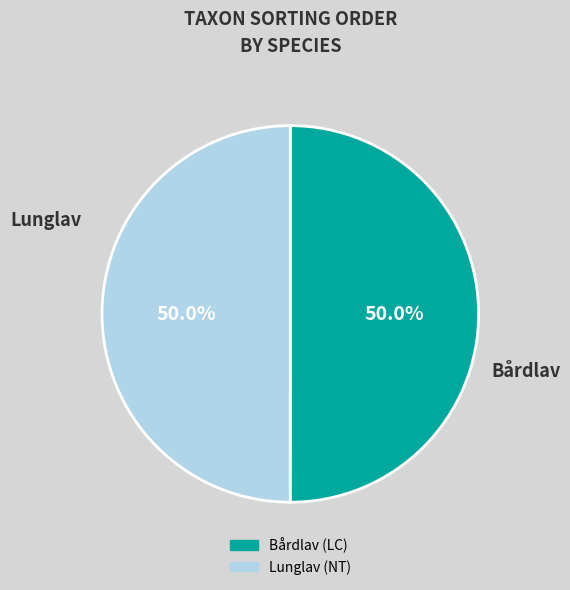

What is the ratio of the value at Bårdlav (LC) to the value at Lunglav (NT)?

1.0